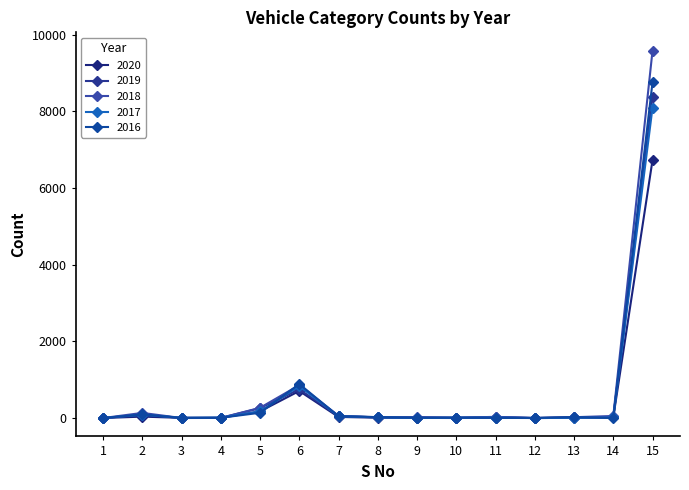

What is the maximum value shown in the chart?

9581